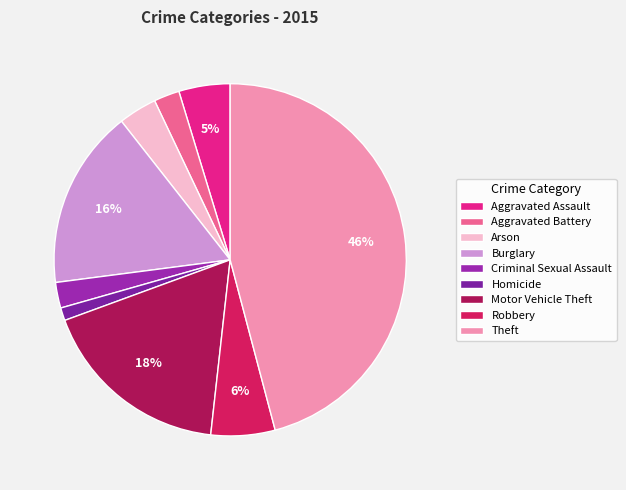

Does Homicide account for over 50% of the chart?

No